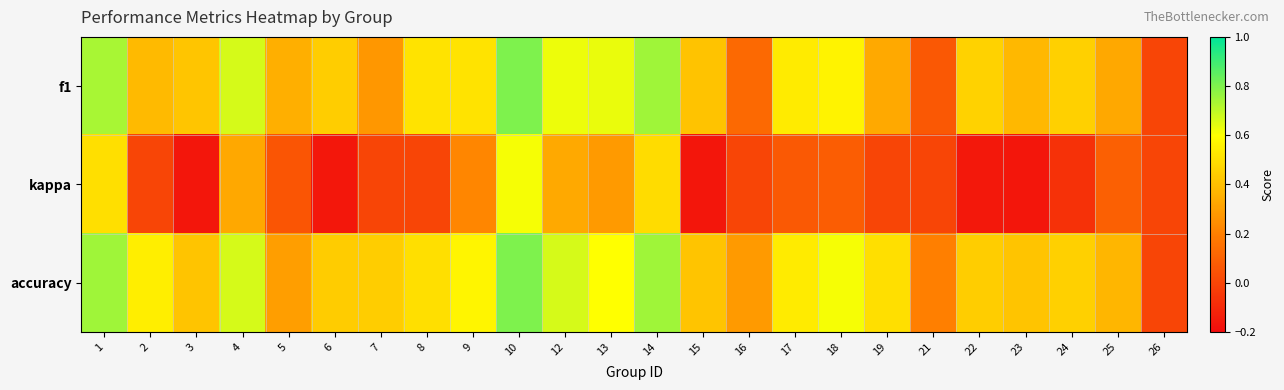

At how many categories does at least one series exceed 0?

23